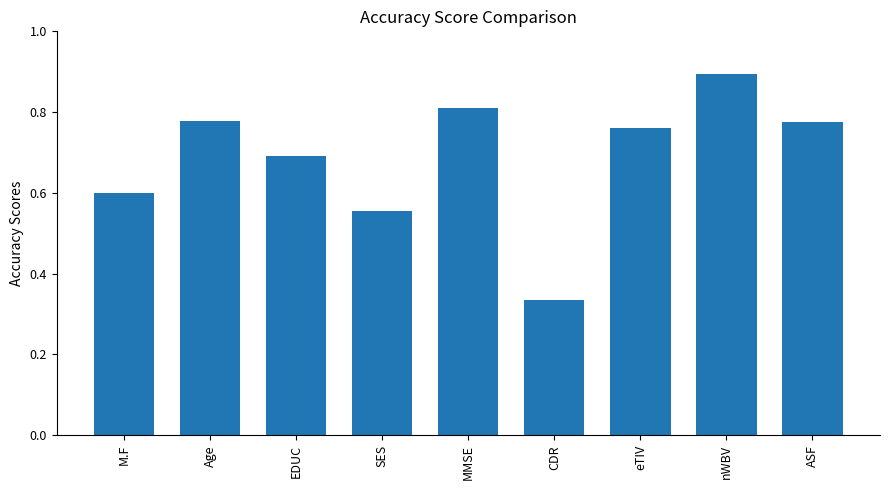

What is the label of the 2nd bar from the left?

Age